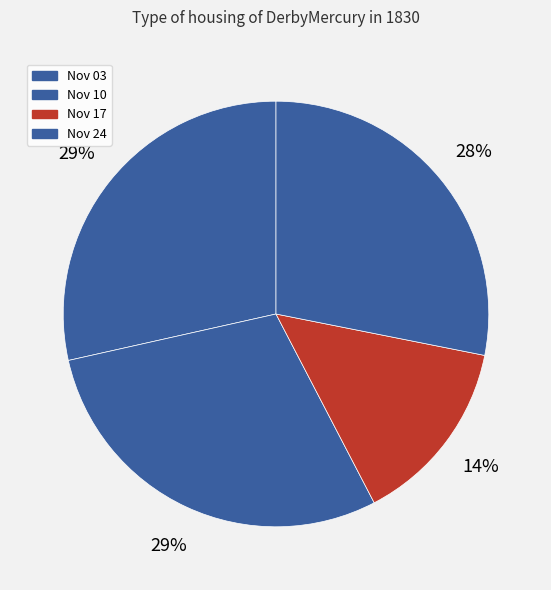

Count the number of slices in the pie.

4